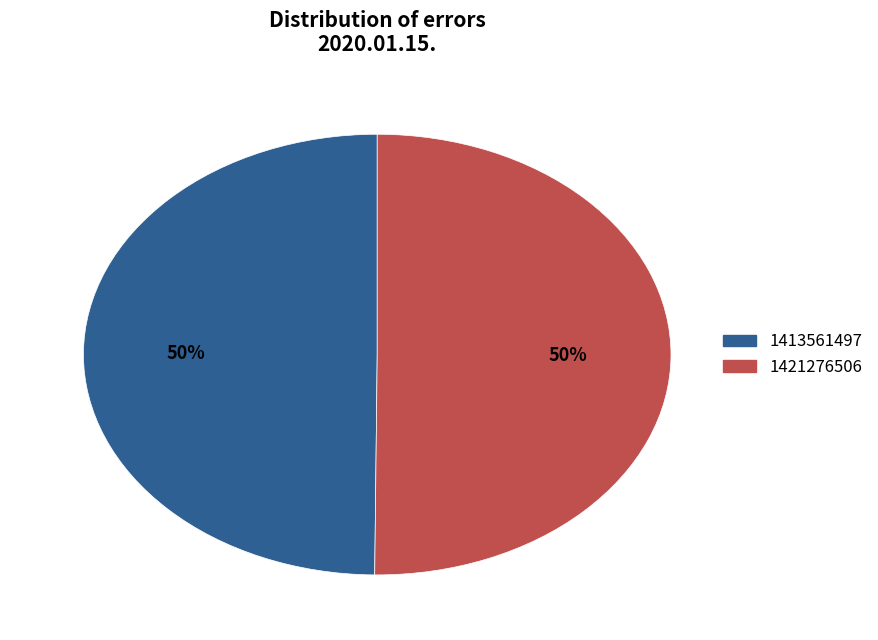

To the nearest percent, what percentage of the pie is 1421276506?

50%